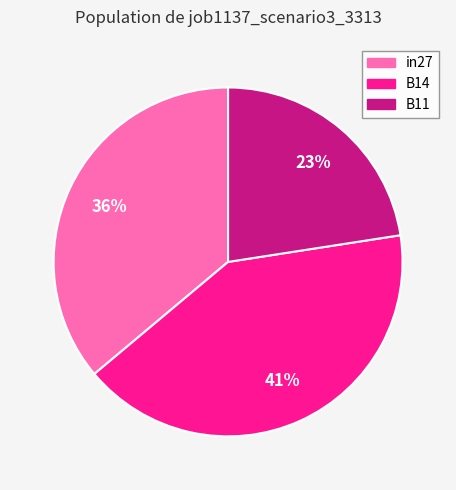

What percentage is the in27 slice, to the nearest percent?

36%